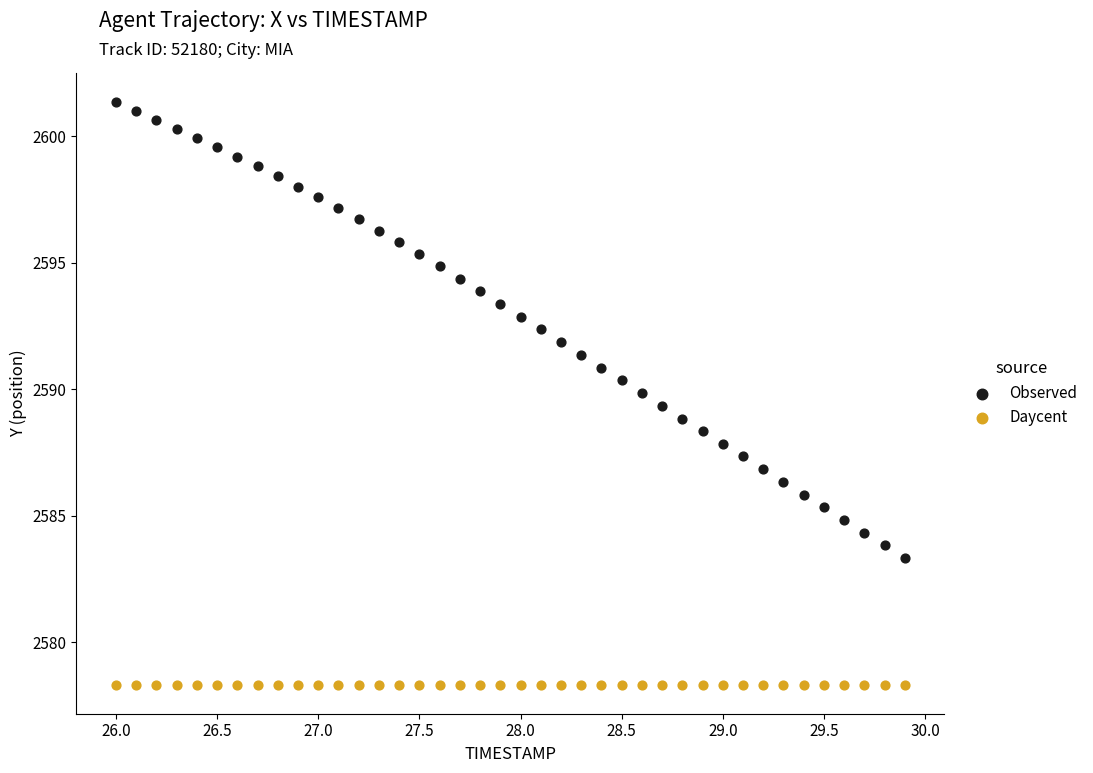

Which series reaches the minimum Y coordinate?

Daycent